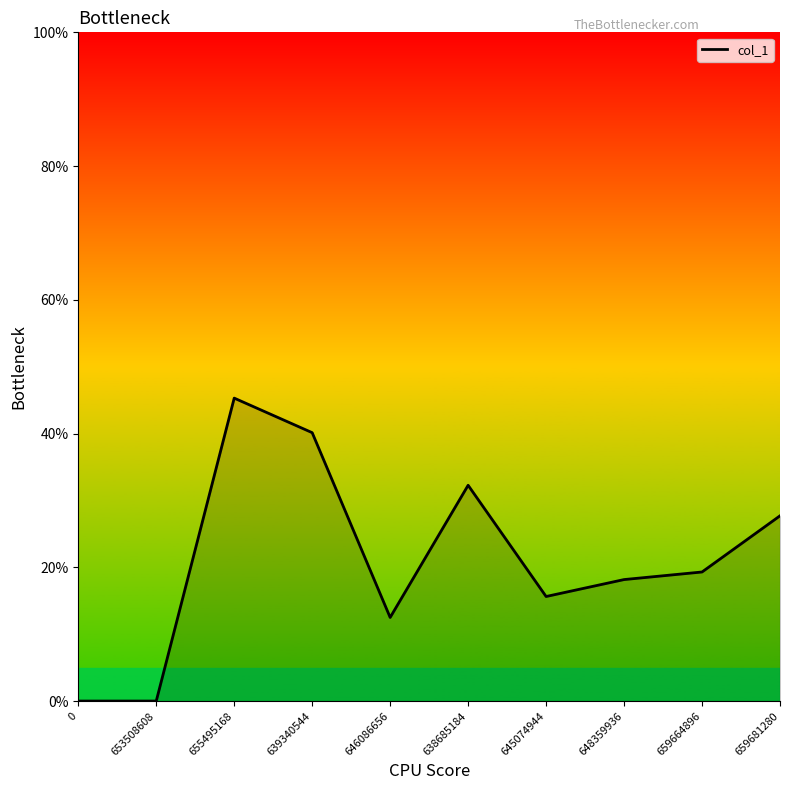

Reading left to right, list all the values displayed in this chart.

0=0.0	653508608=0.0	655495168=45.3	639340544=40.1	646086656=12.5	638685184=32.3	645074944=15.6	648359936=18.2	659664896=19.3	659681280=27.7